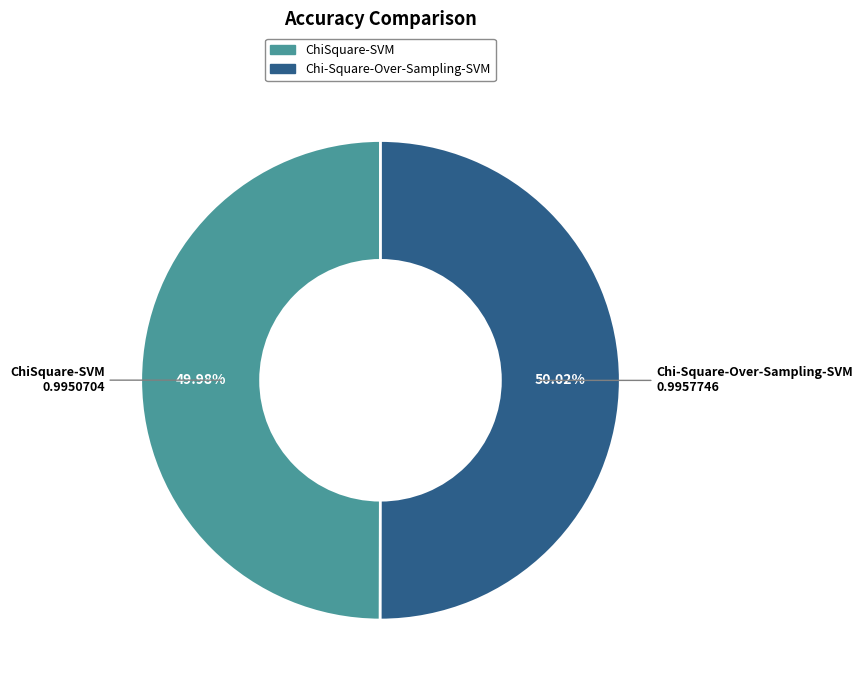

Combined, do ChiSquare-SVM and Chi-Square-Over-Sampling-SVM account for over 50%?

Yes